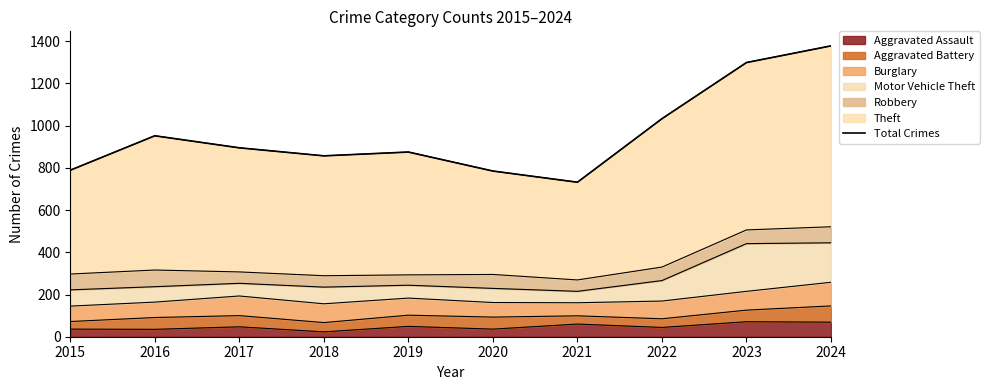

What is the value of the 3rd point from the left?

895